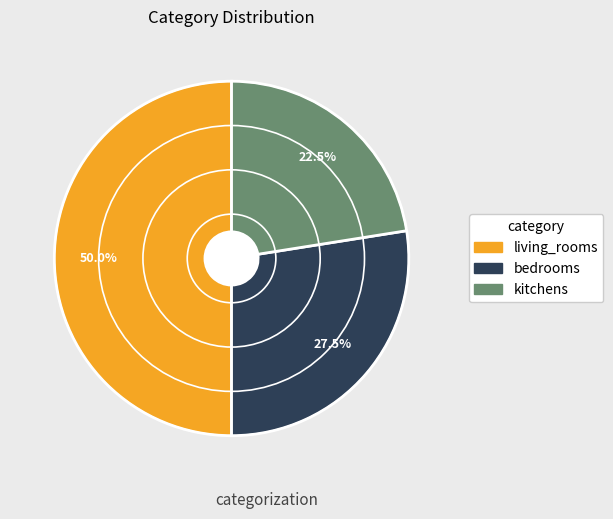

Rank the categories by value from highest to lowest.

living_rooms, bedrooms, kitchens